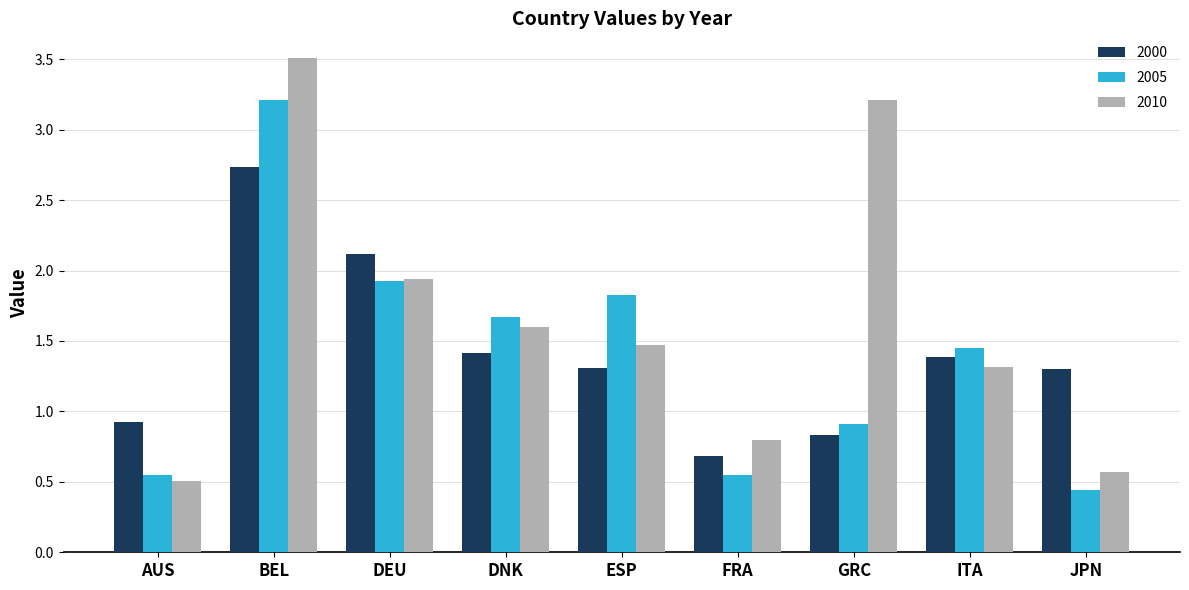

What is the difference between the maximum and minimum values in the 2000 series?

2.0